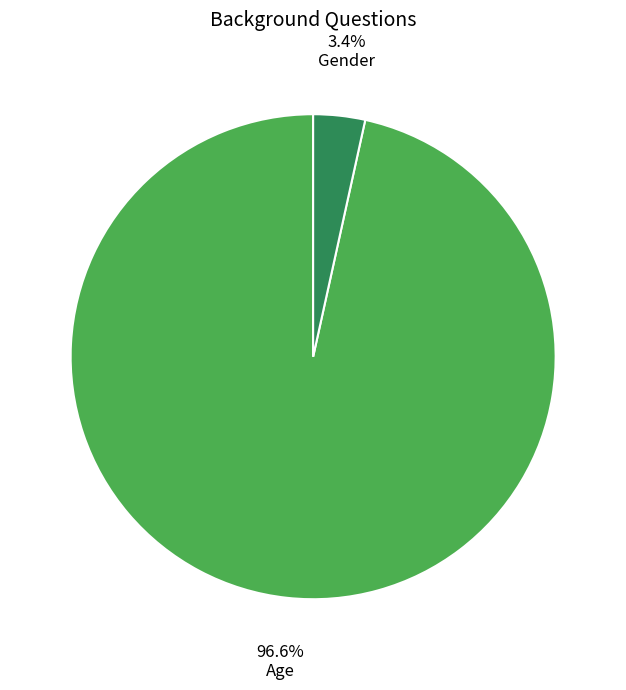

To the nearest percent, what is the difference between the Gender and Age slice percentages?

93%